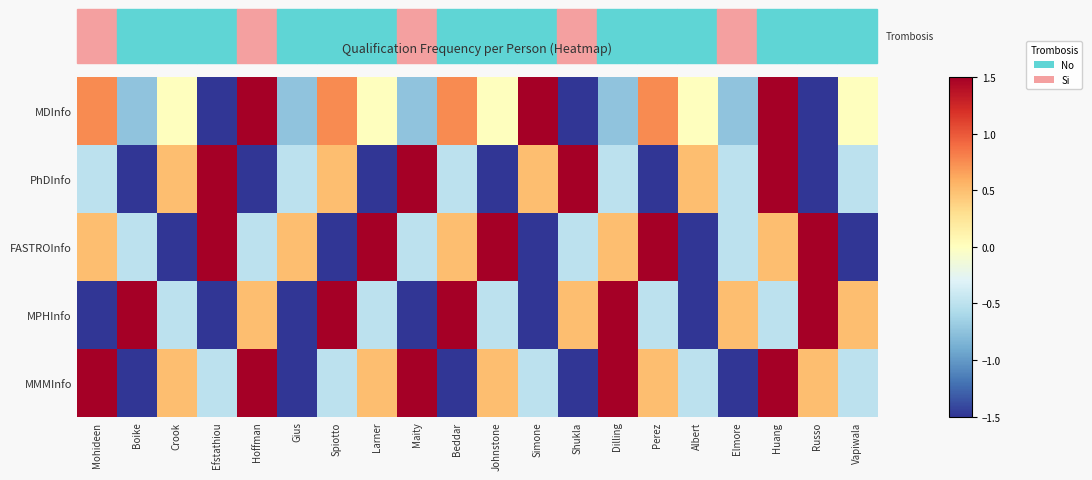

How many data points does each series have?

20